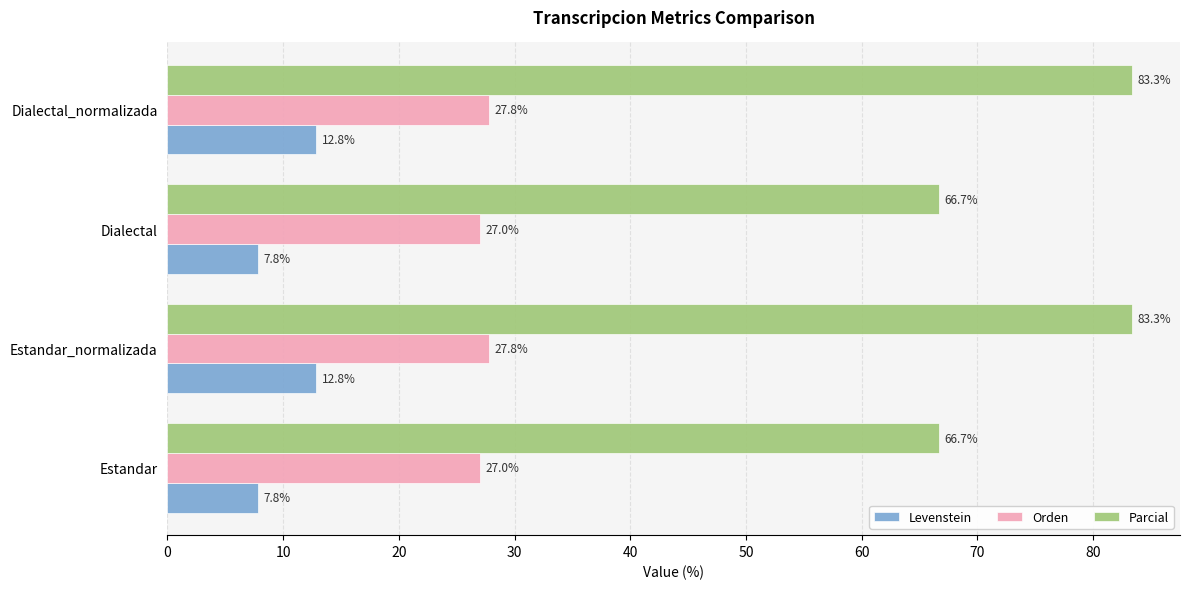

The Levenstein series shows 7.8 at Dialectal. True or false?

True